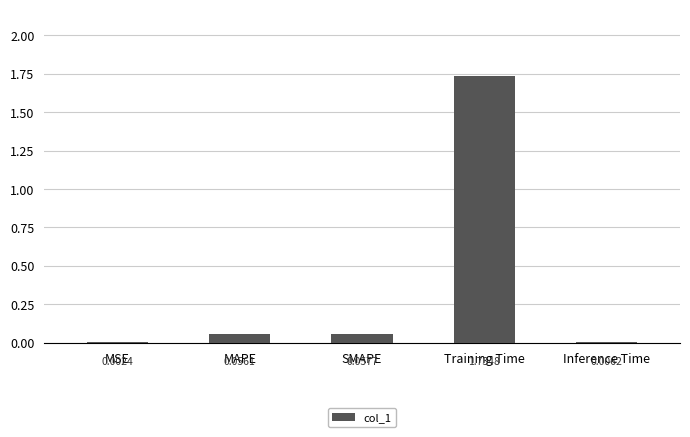

Which category has the highest value across all series?

Training Time